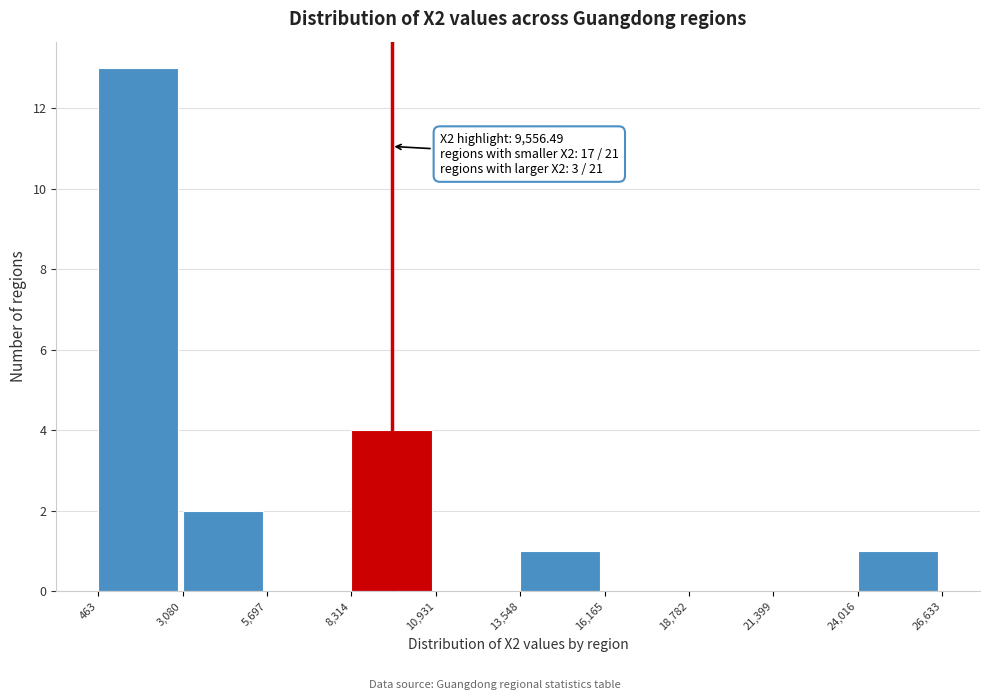

Over which range of the x-axis is the bar tallest?

463 to 3,080